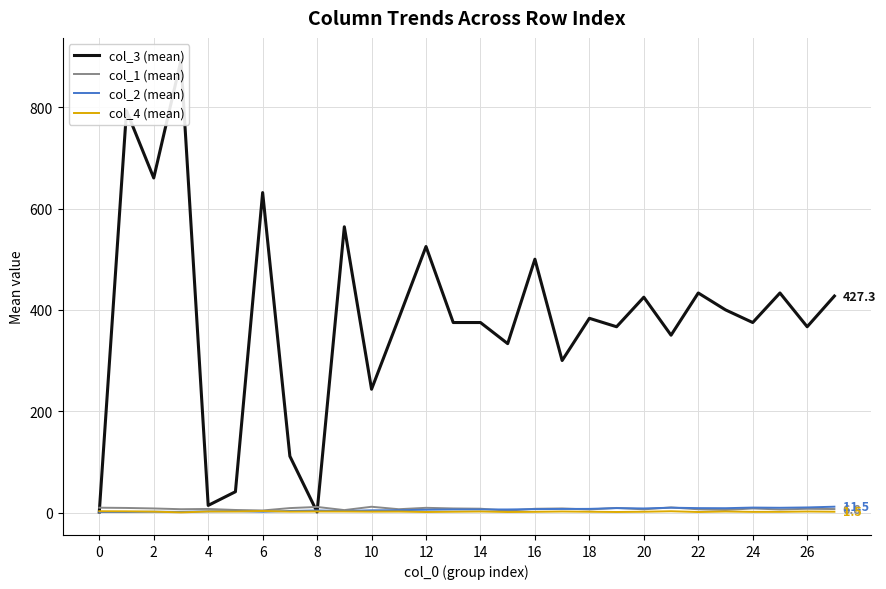

At how many categories does at least one series exceed 629?

4